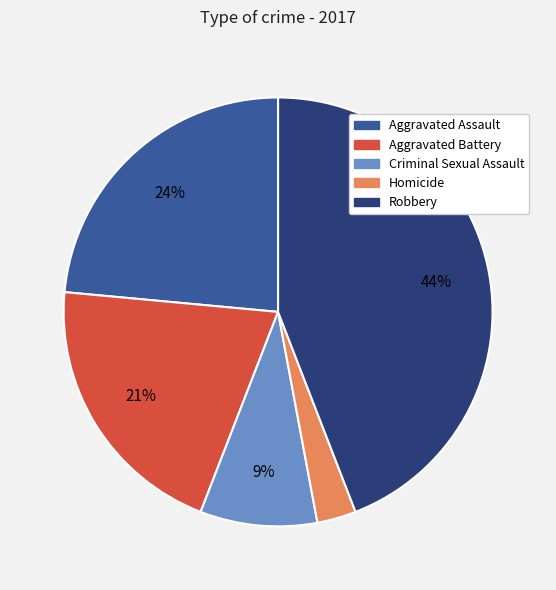

Is it true that Aggravated Assault is 14% of the pie?

False